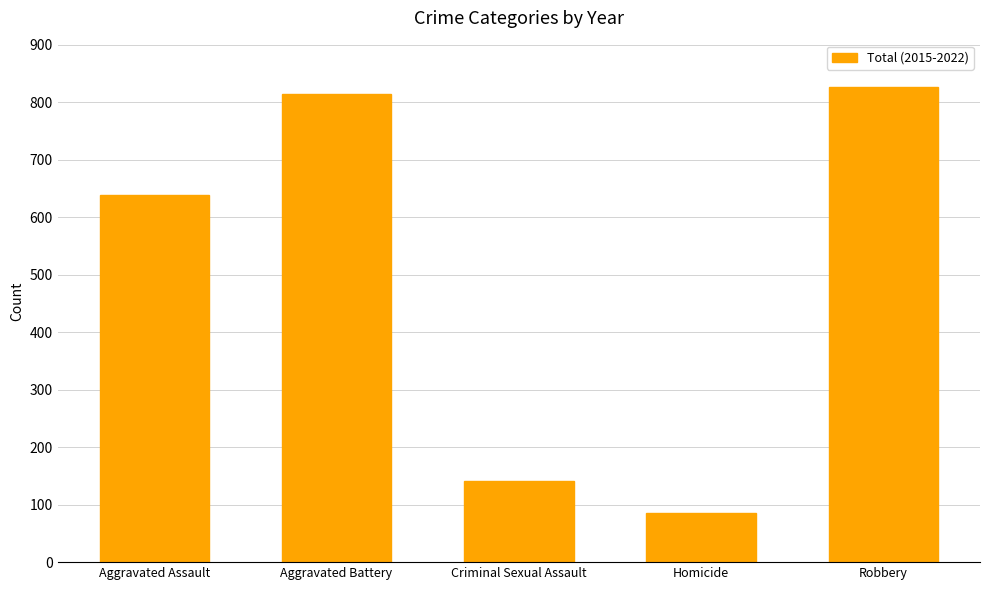

Reading left to right, list all the values displayed in this chart.

639	814	141	86	827